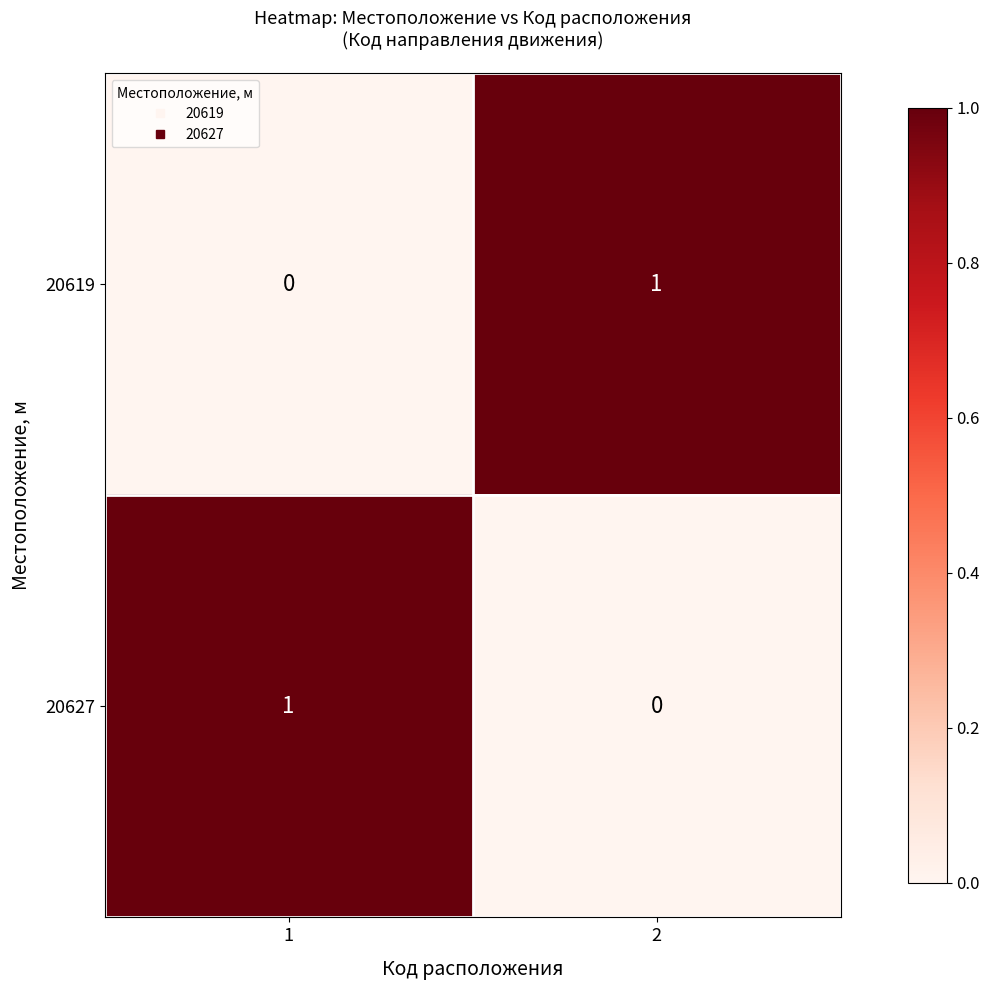

True or false: 20627 has a value of 1 at 2.

False